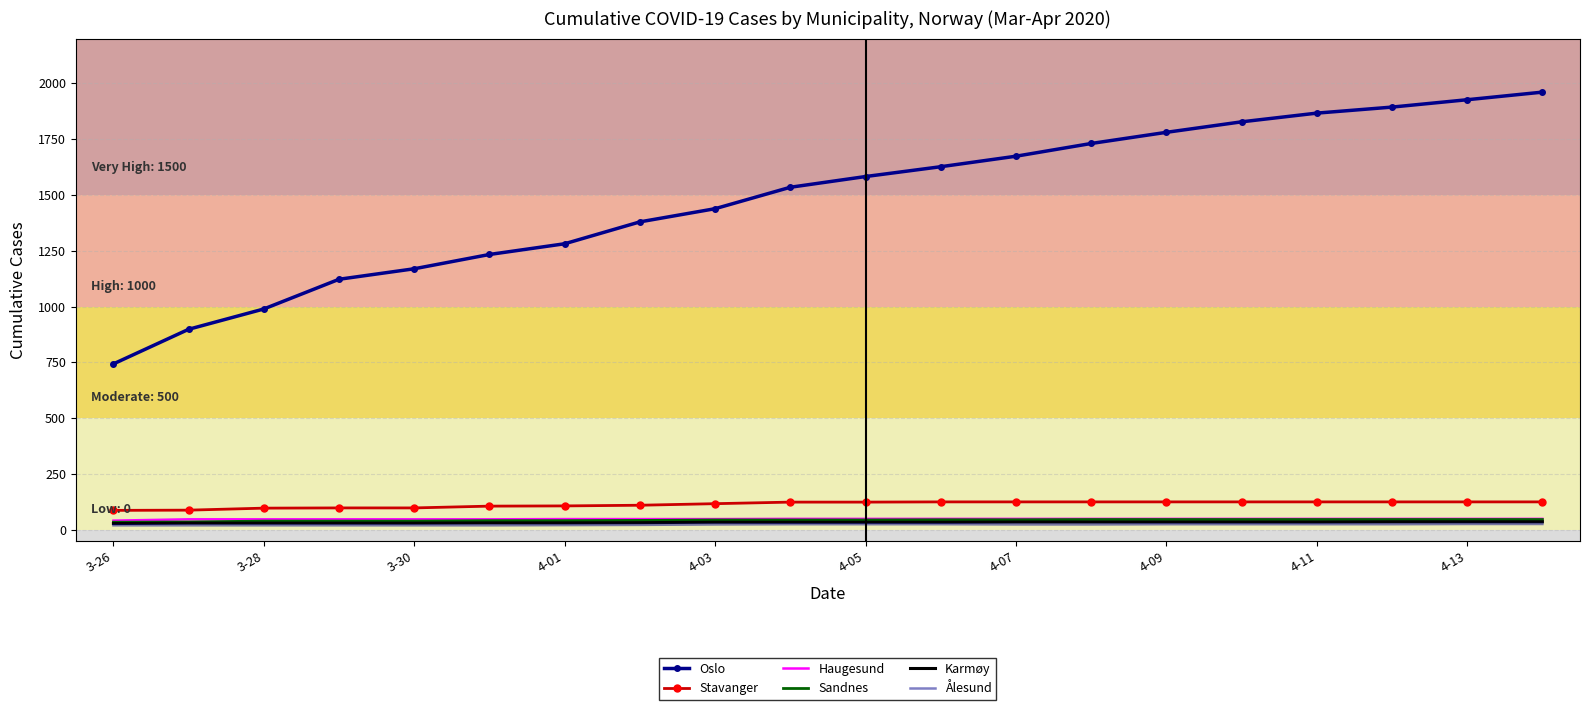

What is the highest value of the Haugesund series?

49